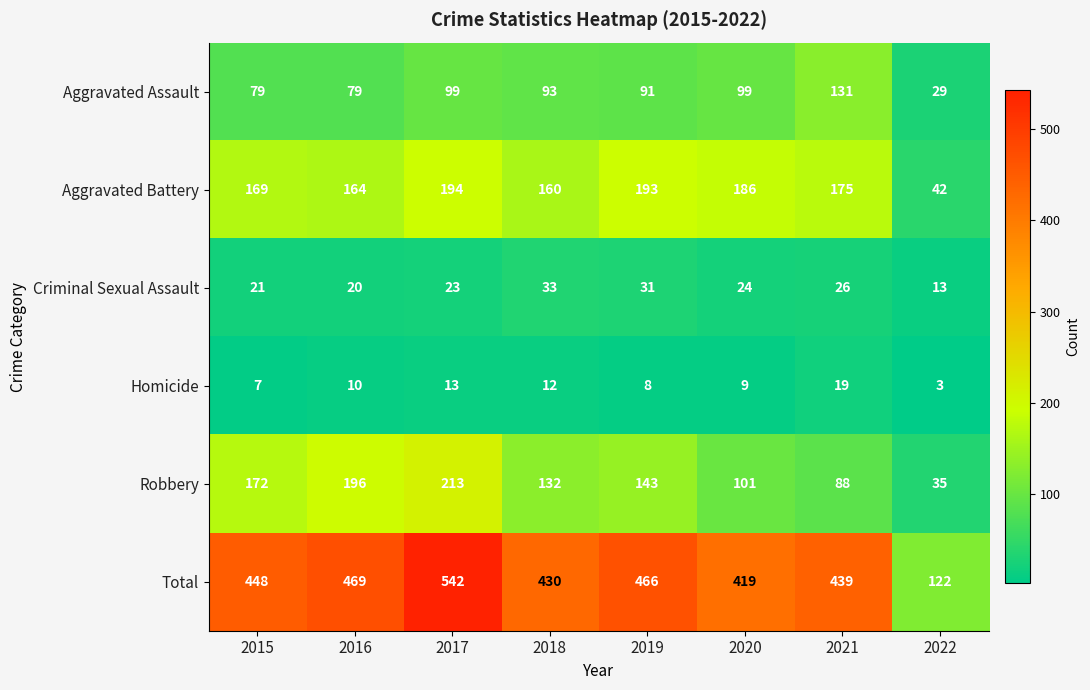

Count the number of data series in this chart.

6